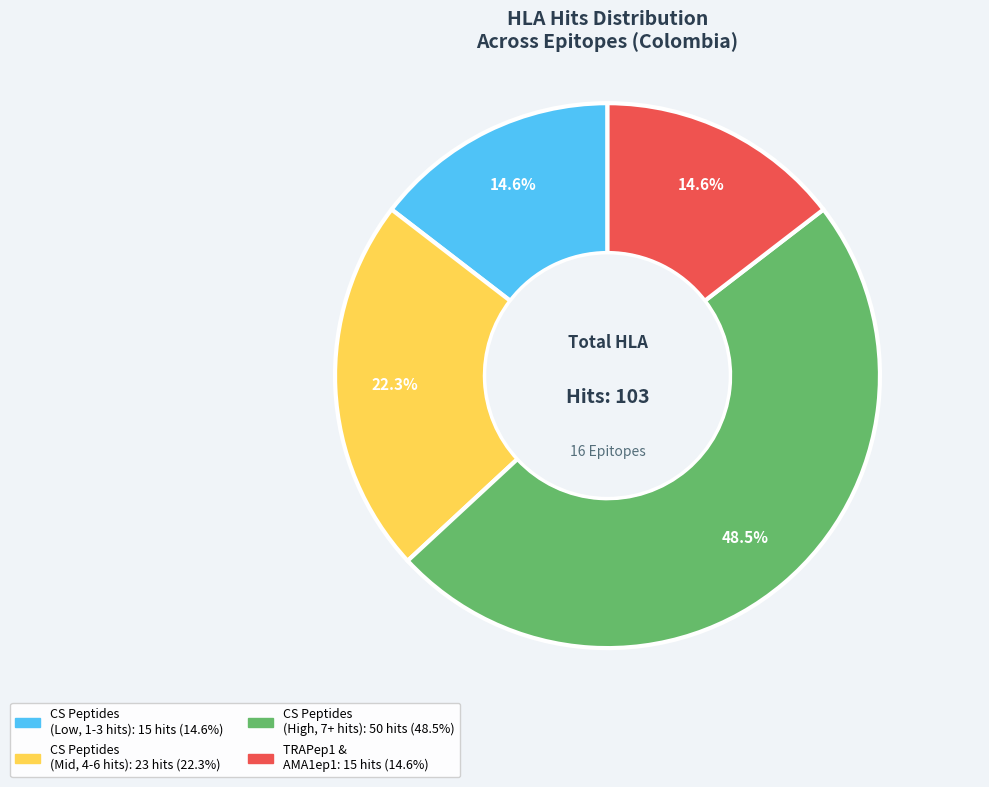

Does any single category account for the majority?

No